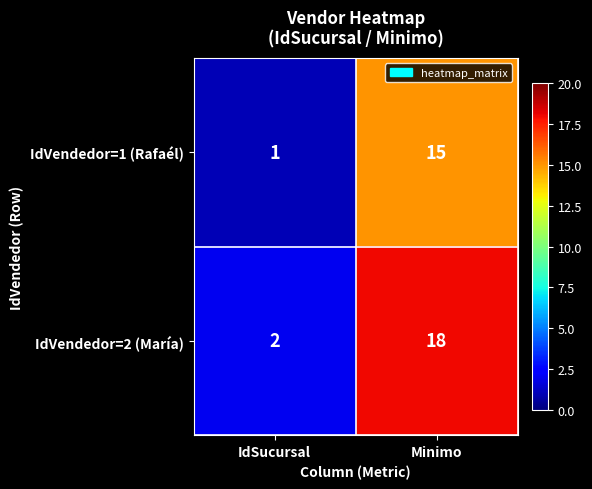

List the series in order of their peak value, highest first.

IdVendedor=2 (María), IdVendedor=1 (Rafaél)